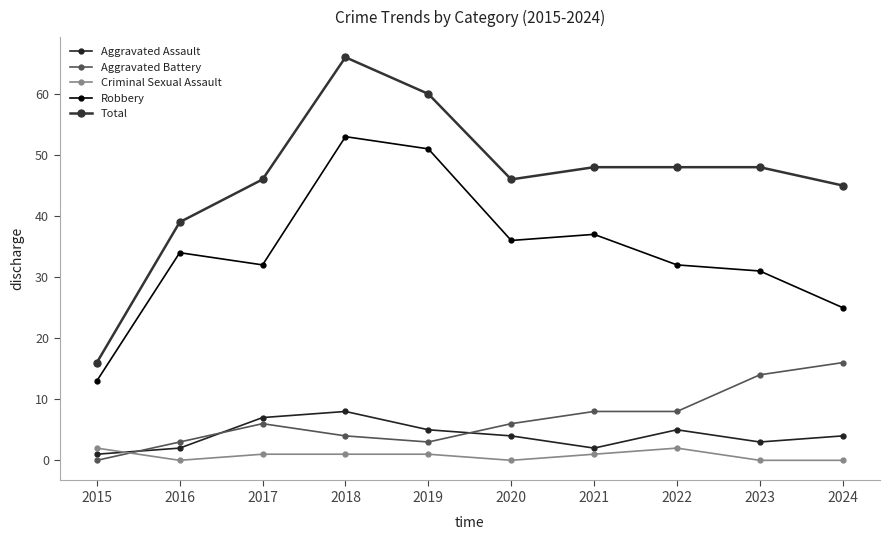

Is it true that Aggravated Battery equals 19 at 2023?

False